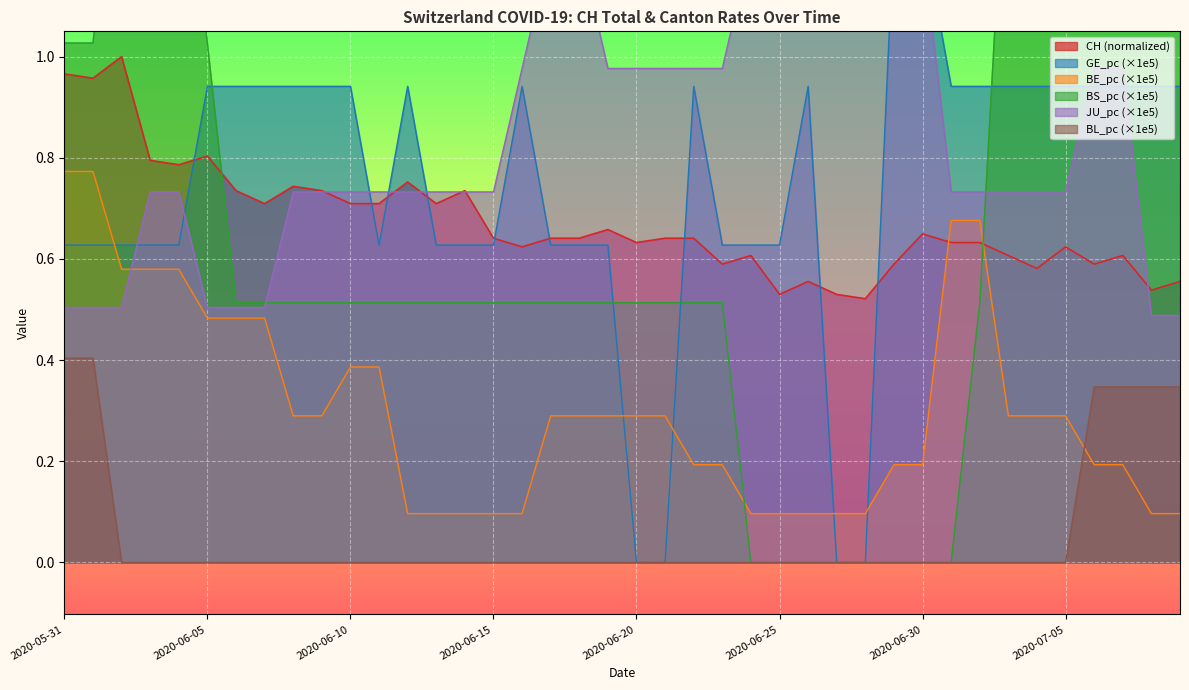

What is the difference between the BE_pc values at 2020-06-22 and 2020-06-10?

0.2